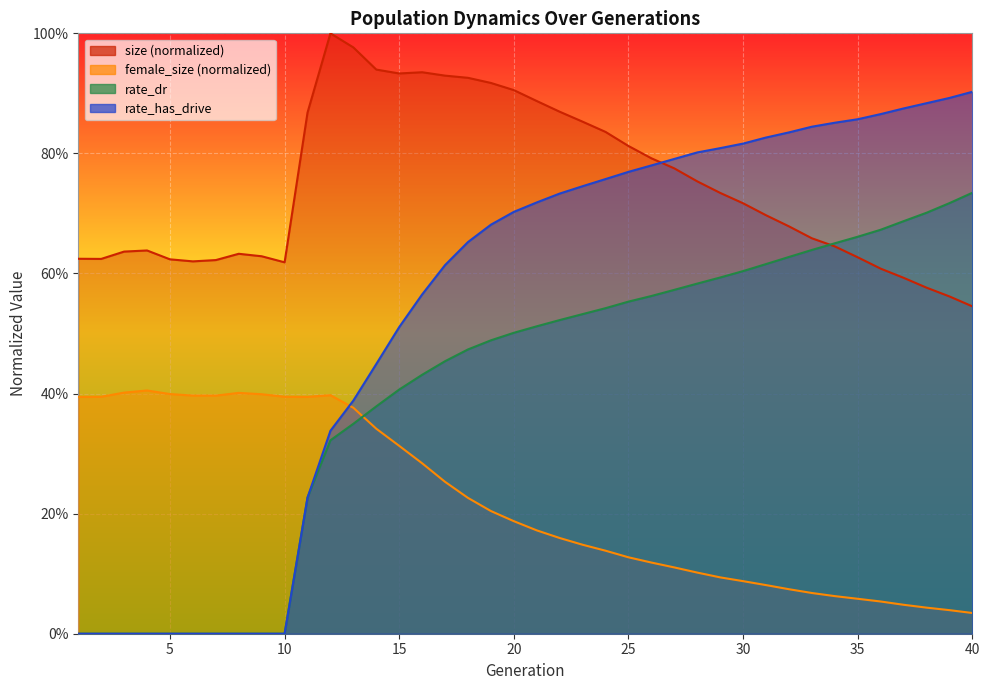

Reading left to right, extract all data points from this chart.

size: 1=0.6	2=0.6	3=0.6	4=0.6	5=0.6	6=0.6	7=0.6	8=0.6	9=0.6	10=0.6	11=0.9	12=1.0	13=1.0	14=0.9	15=0.9	16=0.9	17=0.9	18=0.9	19=0.9	20=0.9	21=0.9	22=0.9	23=0.9	24=0.8	25=0.8	26=0.8	27=0.8	28=0.8	29=0.7	30=0.7	31=0.7	32=0.7	33=0.7	34=0.6	35=0.6	36=0.6	37=0.6	38=0.6	39=0.6	40=0.5
female_size: 1=0.4	2=0.4	3=0.4	4=0.4	5=0.4	6=0.4	7=0.4	8=0.4	9=0.4	10=0.4	11=0.4	12=0.4	13=0.4	14=0.3	15=0.3	16=0.3	17=0.3	18=0.2	19=0.2	20=0.2	21=0.2	22=0.2	23=0.1	24=0.1	25=0.1	26=0.1	27=0.1	28=0.1	29=0.1	30=0.1	31=0.1	32=0.1	33=0.1	34=0.1	35=0.1	36=0.1	37=0.0	38=0.0	39=0.0	40=0.0
rate_dr: 1=0.0	2=0.0	3=0.0	4=0.0	5=0.0	6=0.0	7=0.0	8=0.0	9=0.0	10=0.0	11=0.2	12=0.3	13=0.3	14=0.4	15=0.4	16=0.4	17=0.5	18=0.5	19=0.5	20=0.5	21=0.5	22=0.5	23=0.5	24=0.5	25=0.6	26=0.6	27=0.6	28=0.6	29=0.6	30=0.6	31=0.6	32=0.6	33=0.6	34=0.7	35=0.7	36=0.7	37=0.7	38=0.7	39=0.7	40=0.7
rate_has_drive: 1=0.0	2=0.0	3=0.0	4=0.0	5=0.0	6=0.0	7=0.0	8=0.0	9=0.0	10=0.0	11=0.2	12=0.3	13=0.4	14=0.4	15=0.5	16=0.6	17=0.6	18=0.7	19=0.7	20=0.7	21=0.7	22=0.7	23=0.7	24=0.8	25=0.8	26=0.8	27=0.8	28=0.8	29=0.8	30=0.8	31=0.8	32=0.8	33=0.8	34=0.9	35=0.9	36=0.9	37=0.9	38=0.9	39=0.9	40=0.9